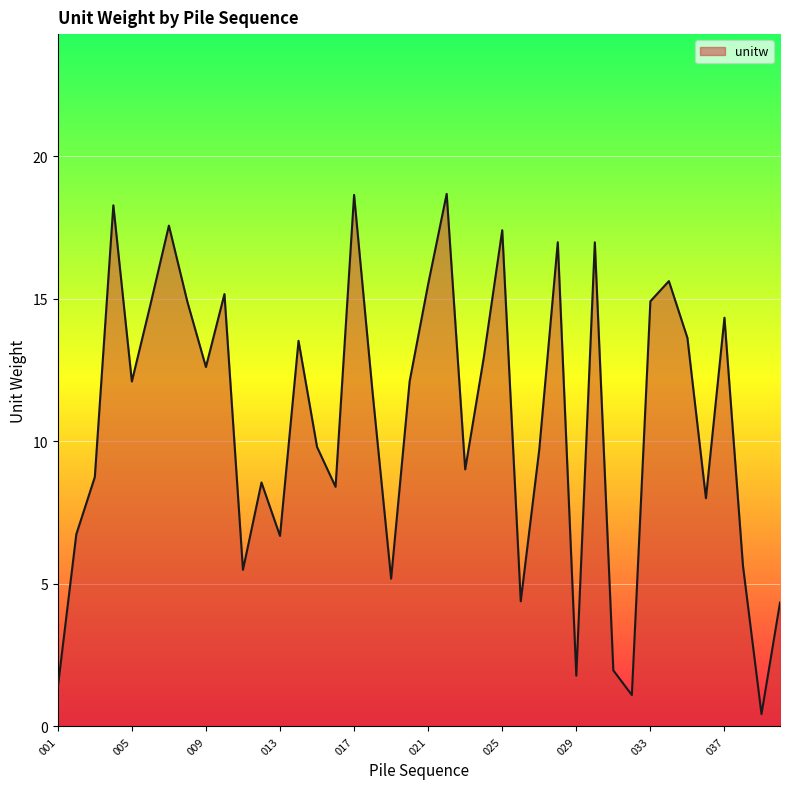

What is the difference between the maximum and minimum values?

18.2